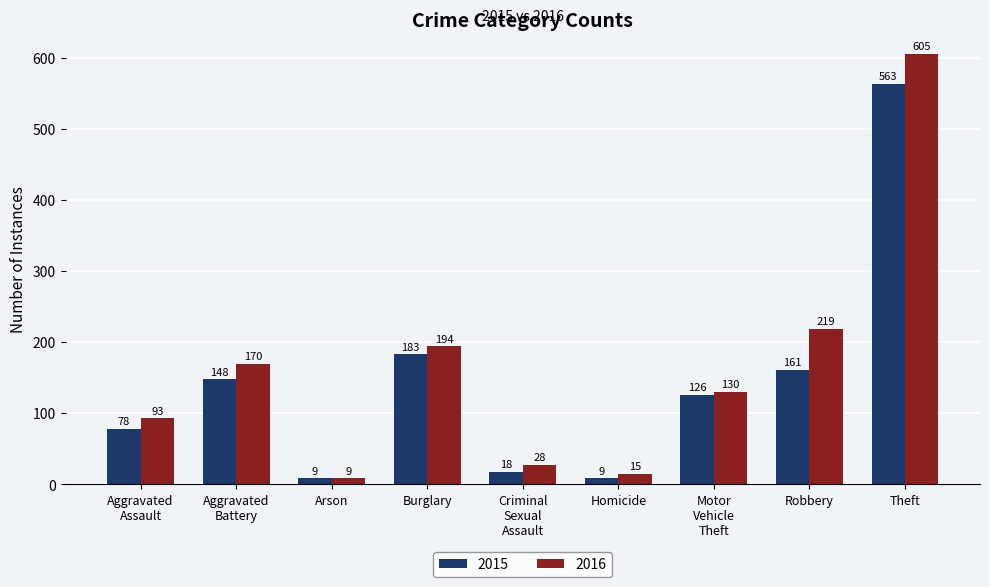

Reading left to right, transcribe all the data shown in this chart.

2015: 78	148	9	183	18	9	126	161	563
2016: 93	170	9	194	28	15	130	219	605